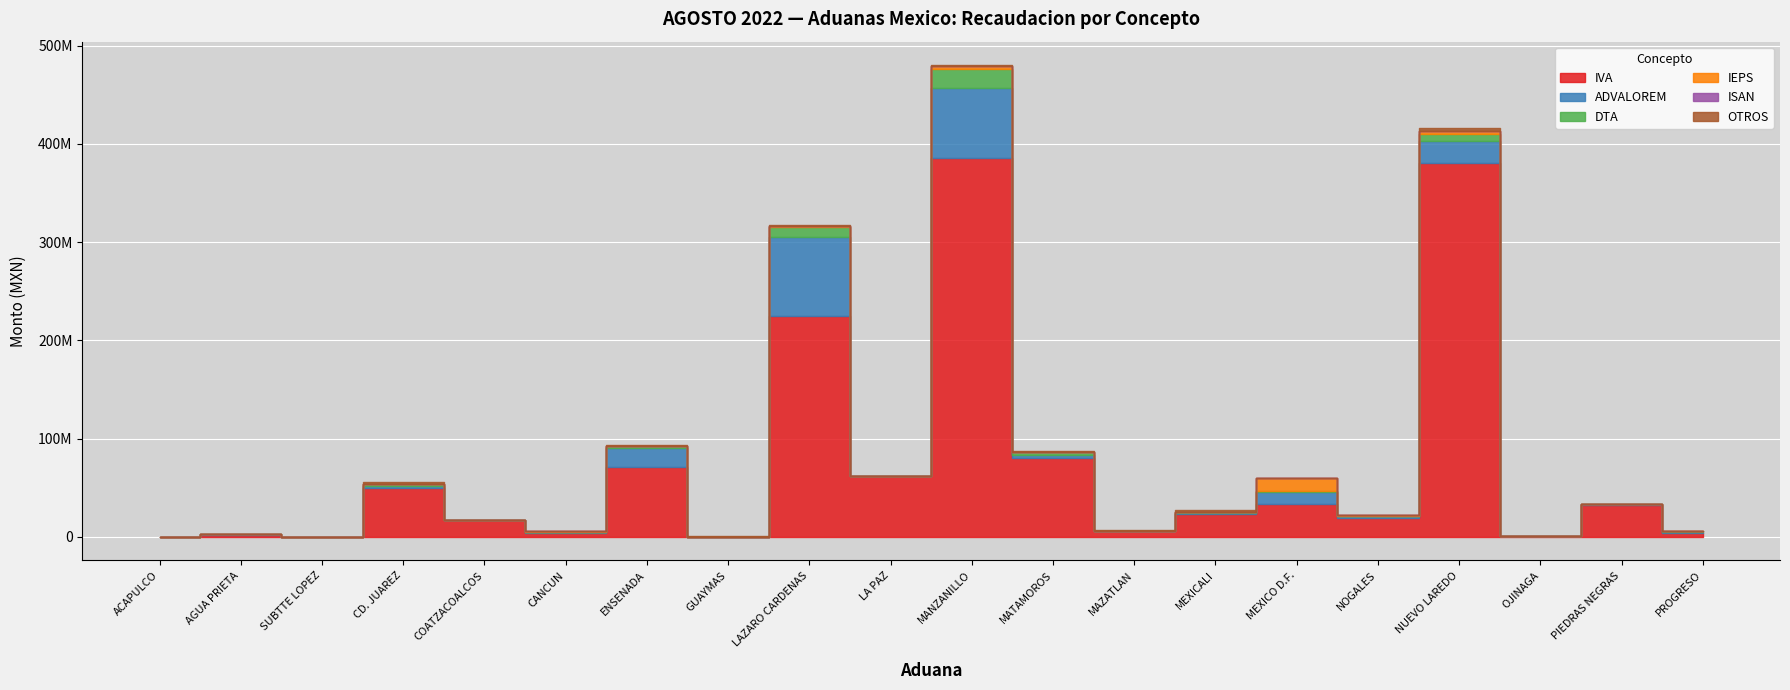

What is the sum of all IEPS values?

23011786